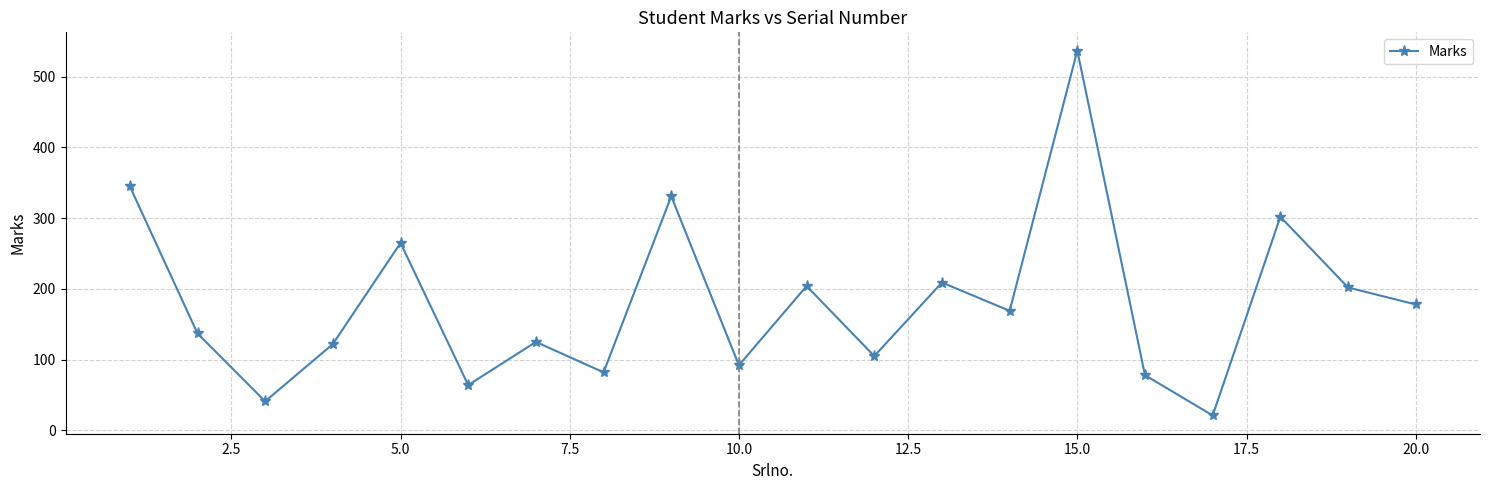

What is the greatest value displayed?

537